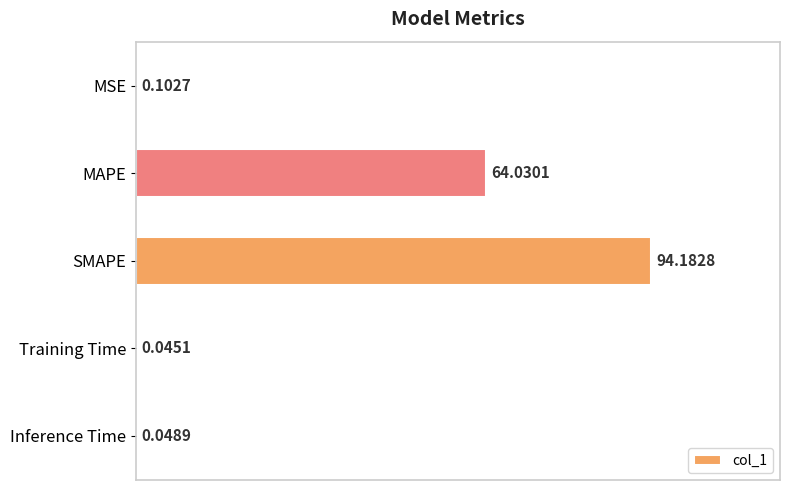

Which label corresponds to the largest value in the chart?

SMAPE